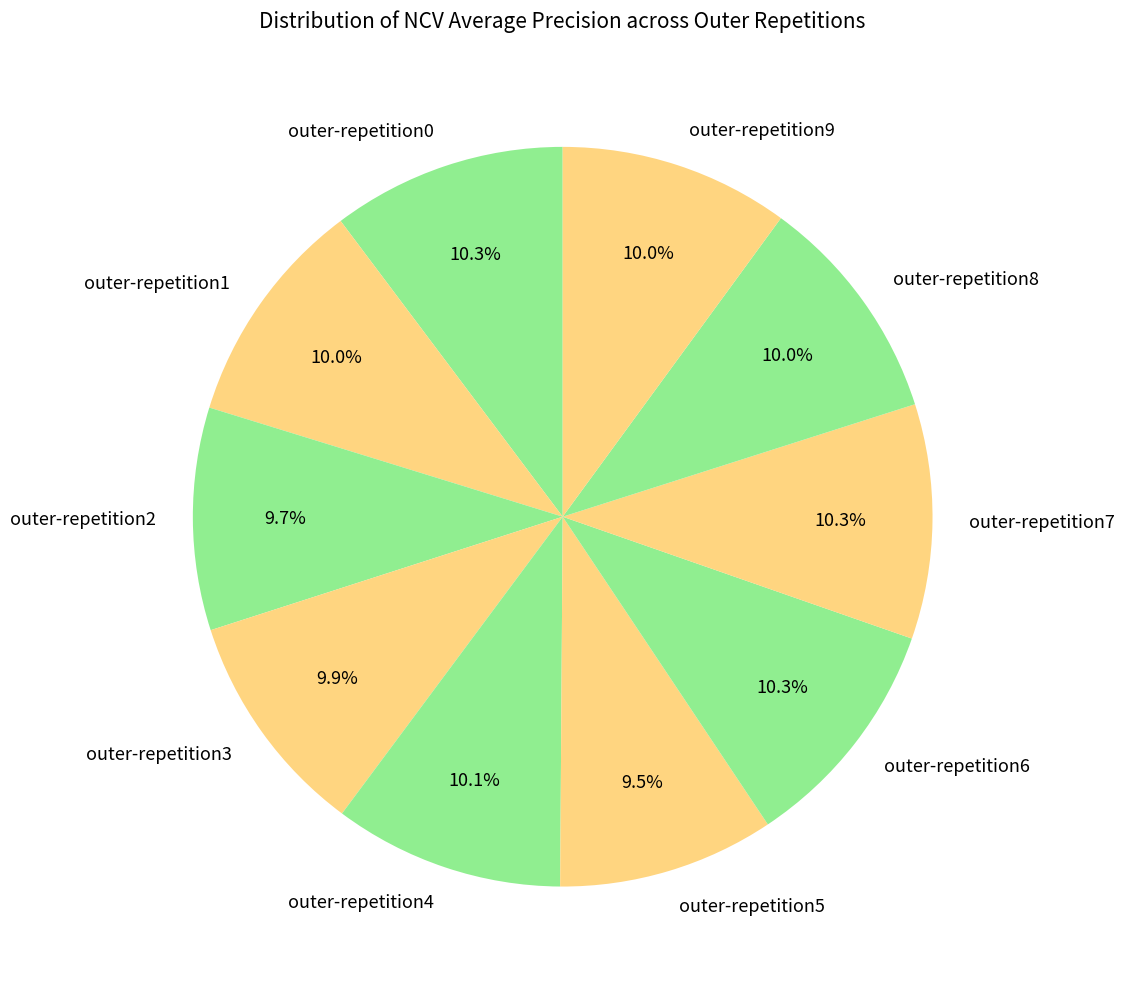

To the nearest percent, what percentage of the pie is outer-repetition2?

10%